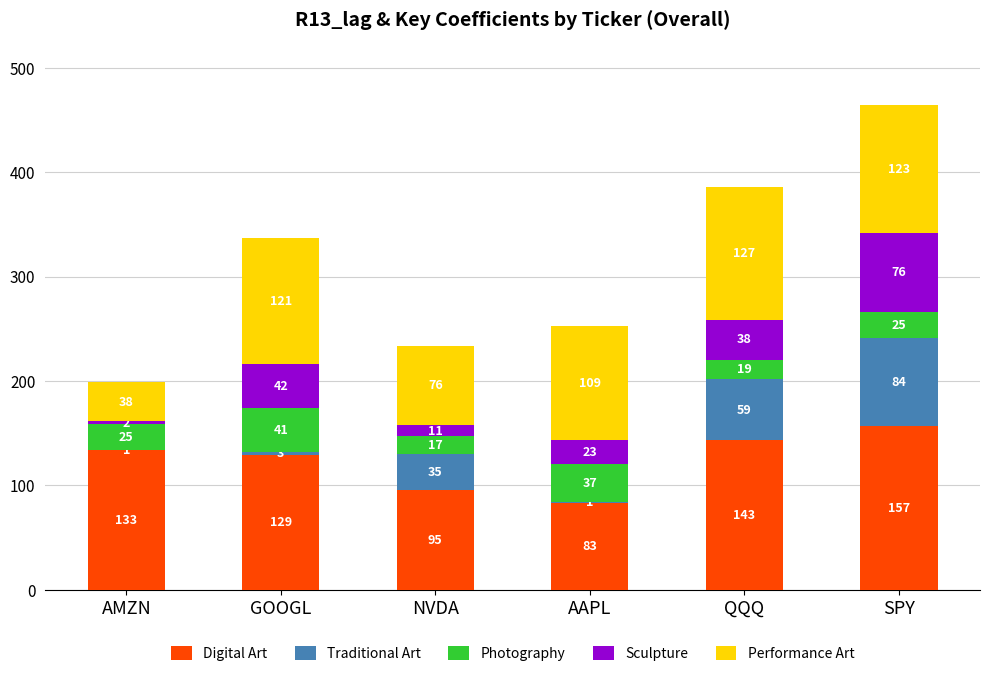

Does the chart contain stacked bars?

Yes